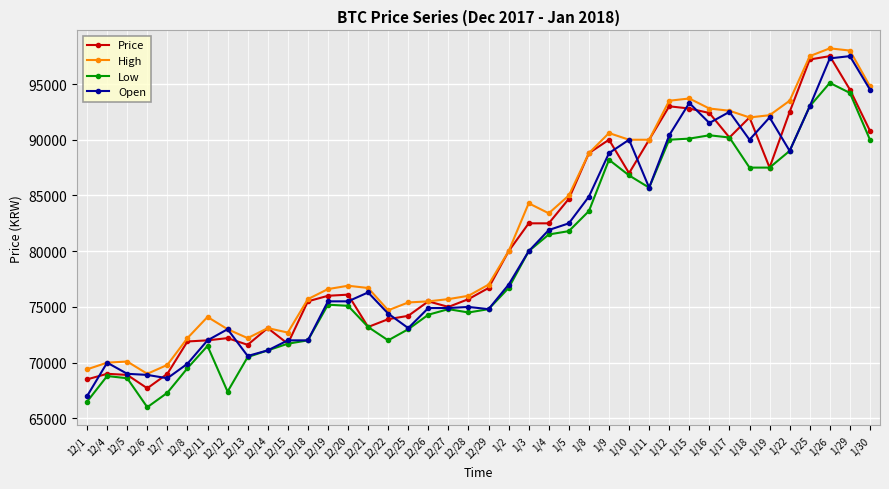

At which category is the sum across all series the highest?

1/26